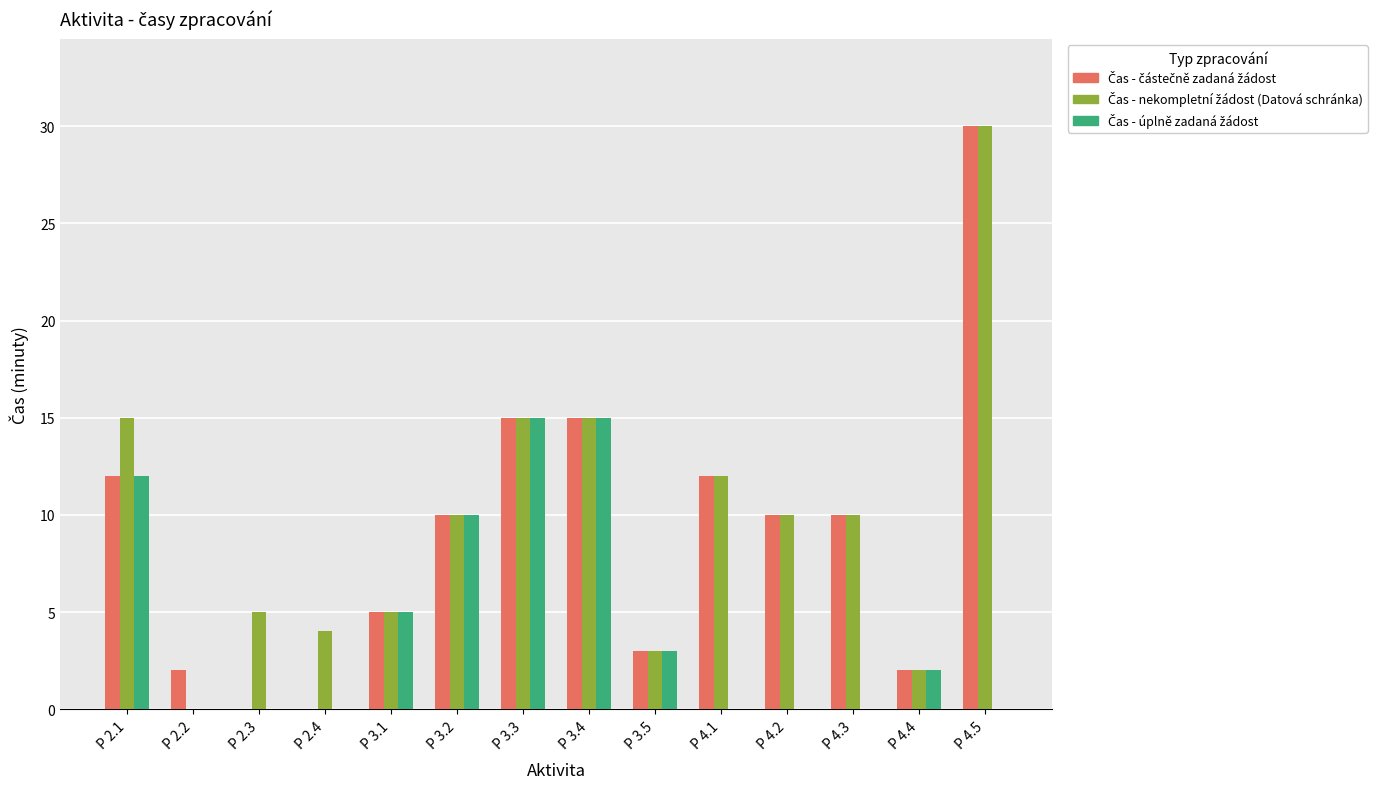

What is the total value across all series at P 4.4?

6